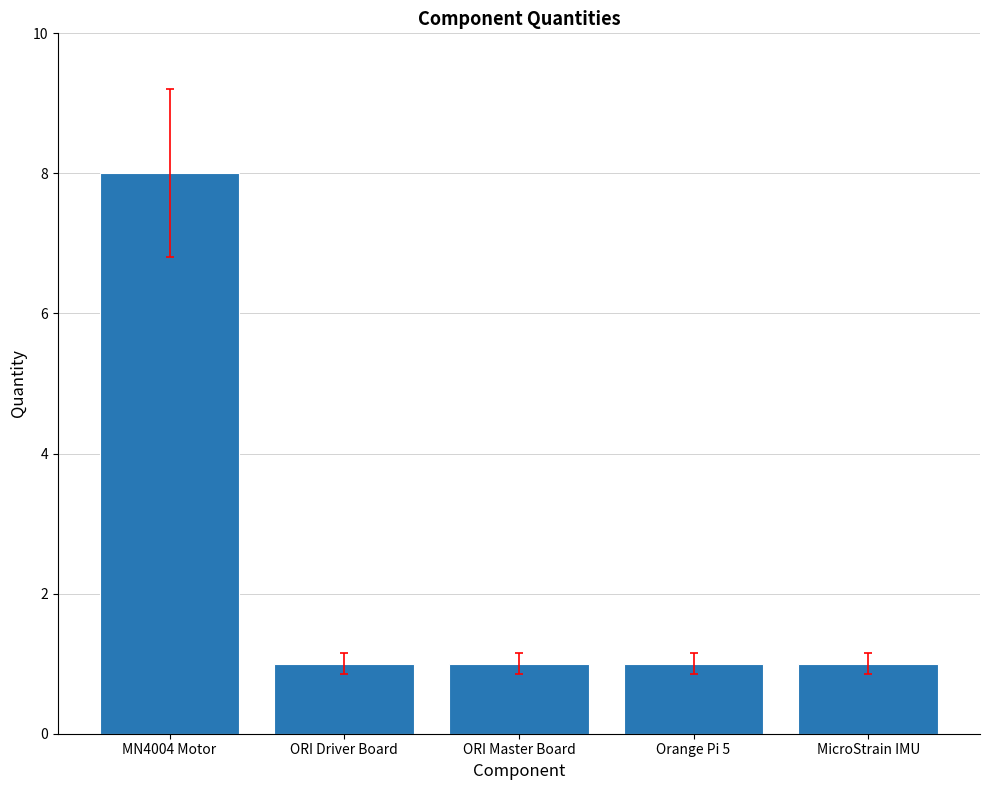

Reading left to right, extract all data points from this chart.

8	1	1	1	1